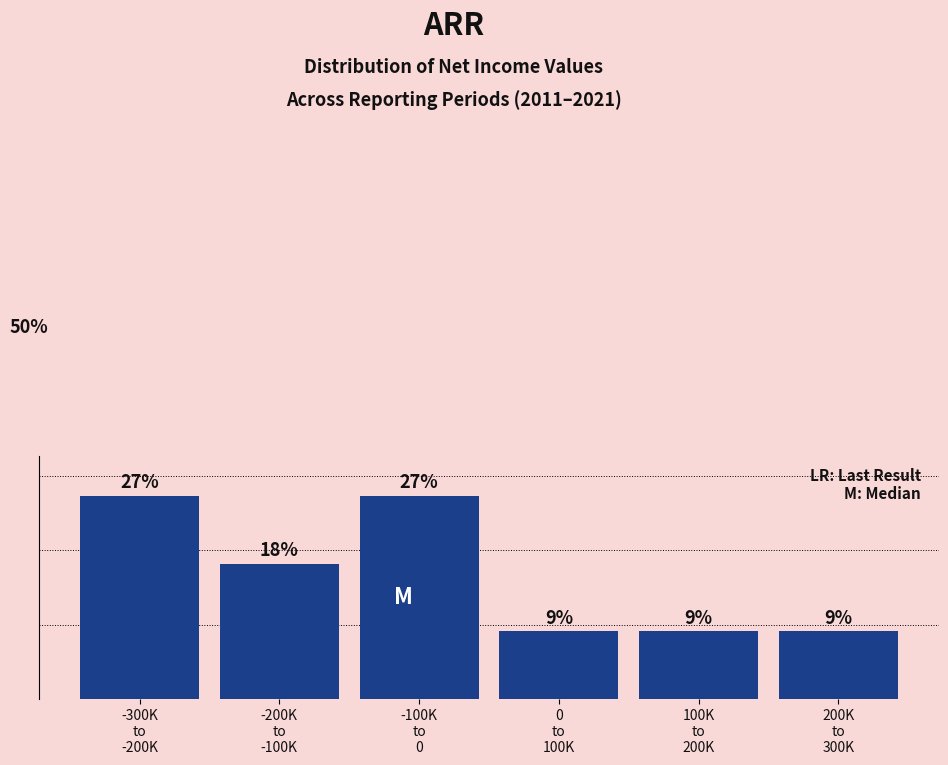

Are the bars horizontal?

No